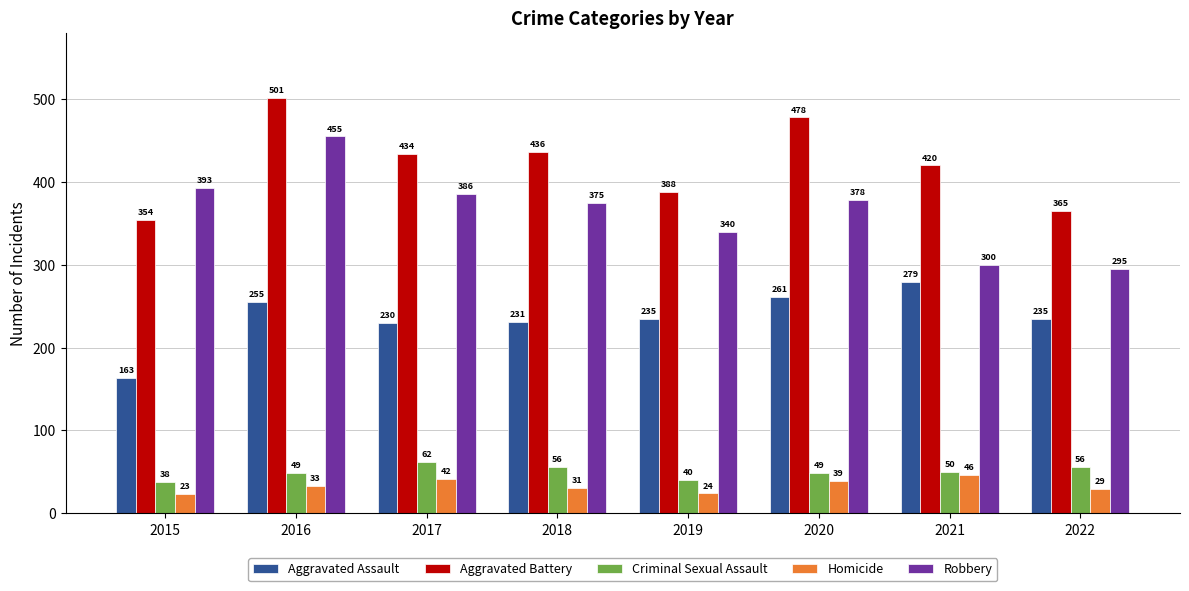

List the series in order of their peak value, highest first.

Aggravated Battery, Robbery, Aggravated Assault, Criminal Sexual Assault, Homicide